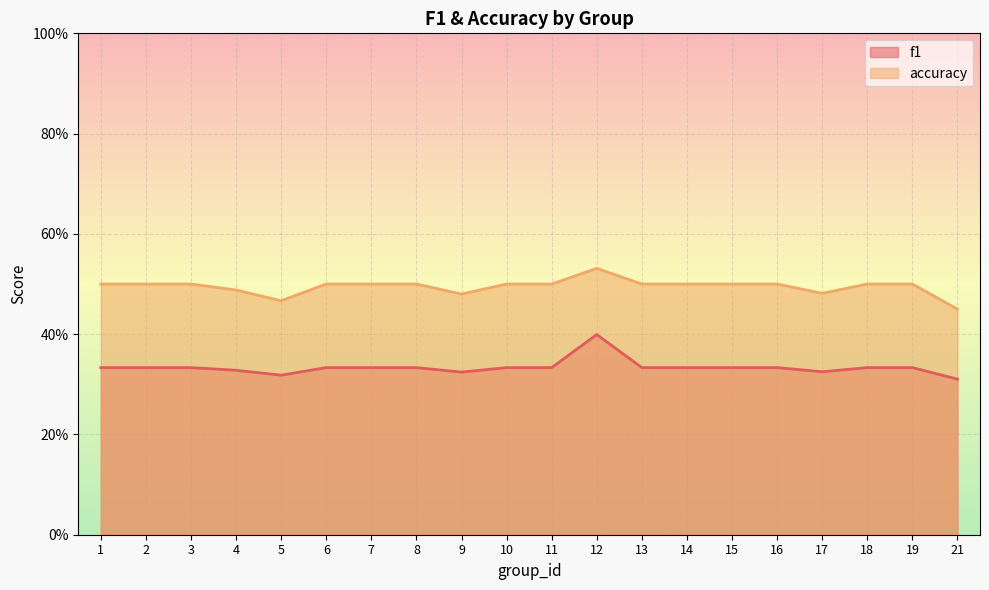

At which category is the sum across all series the highest?

12